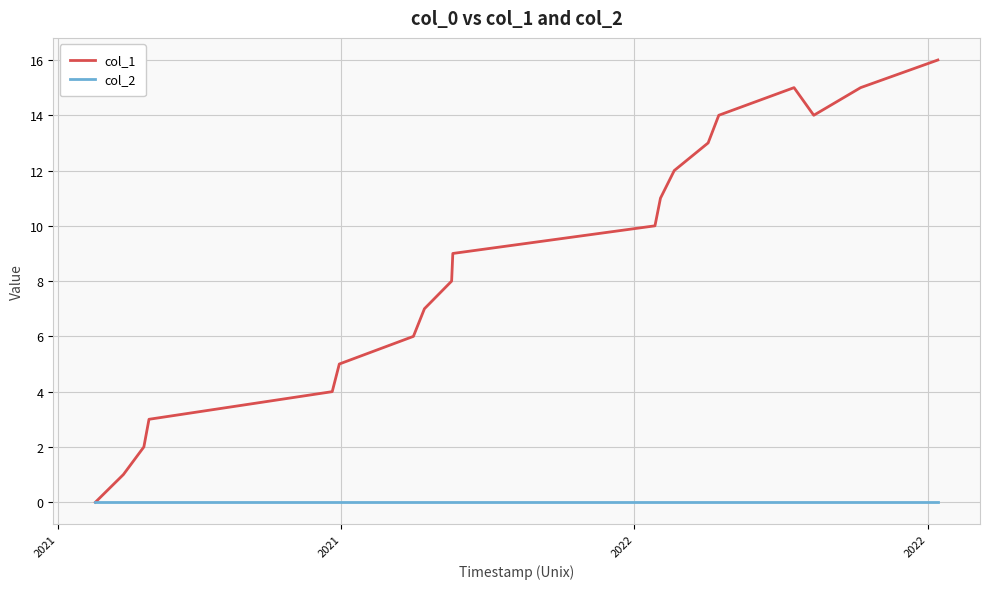

List the series in order of their peak value, lowest first.

col_2, col_1